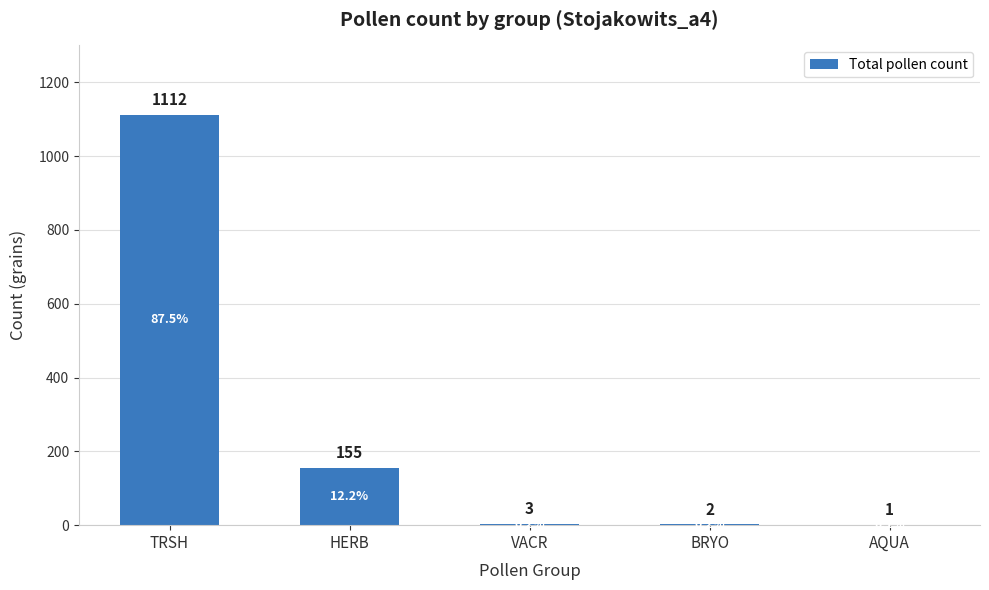

Reading left to right, extract all data points from this chart.

1112	155	3	2	1